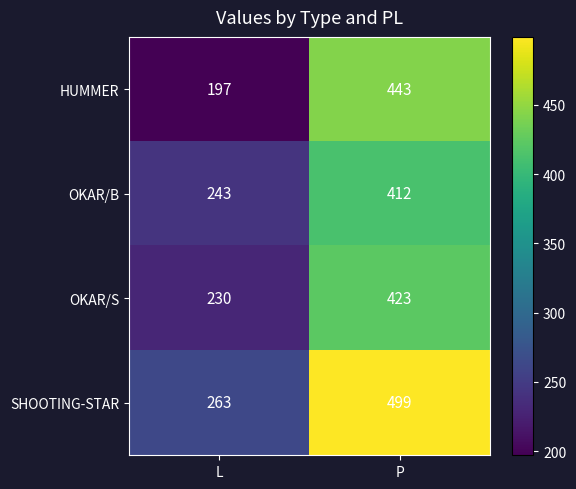

How many distinct data groups are displayed?

4